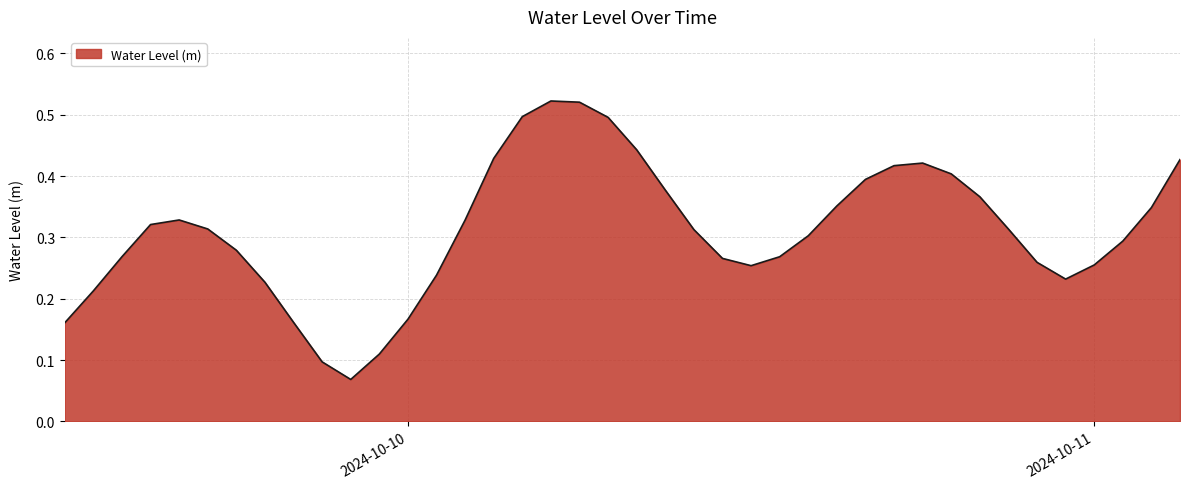

Does the chart have visible grid lines?

Yes